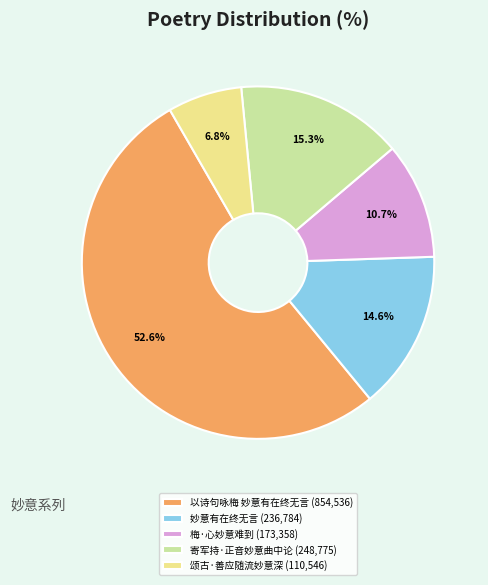

Is 以诗句咏梅 妙意有在终无言 the majority of the pie?

Yes